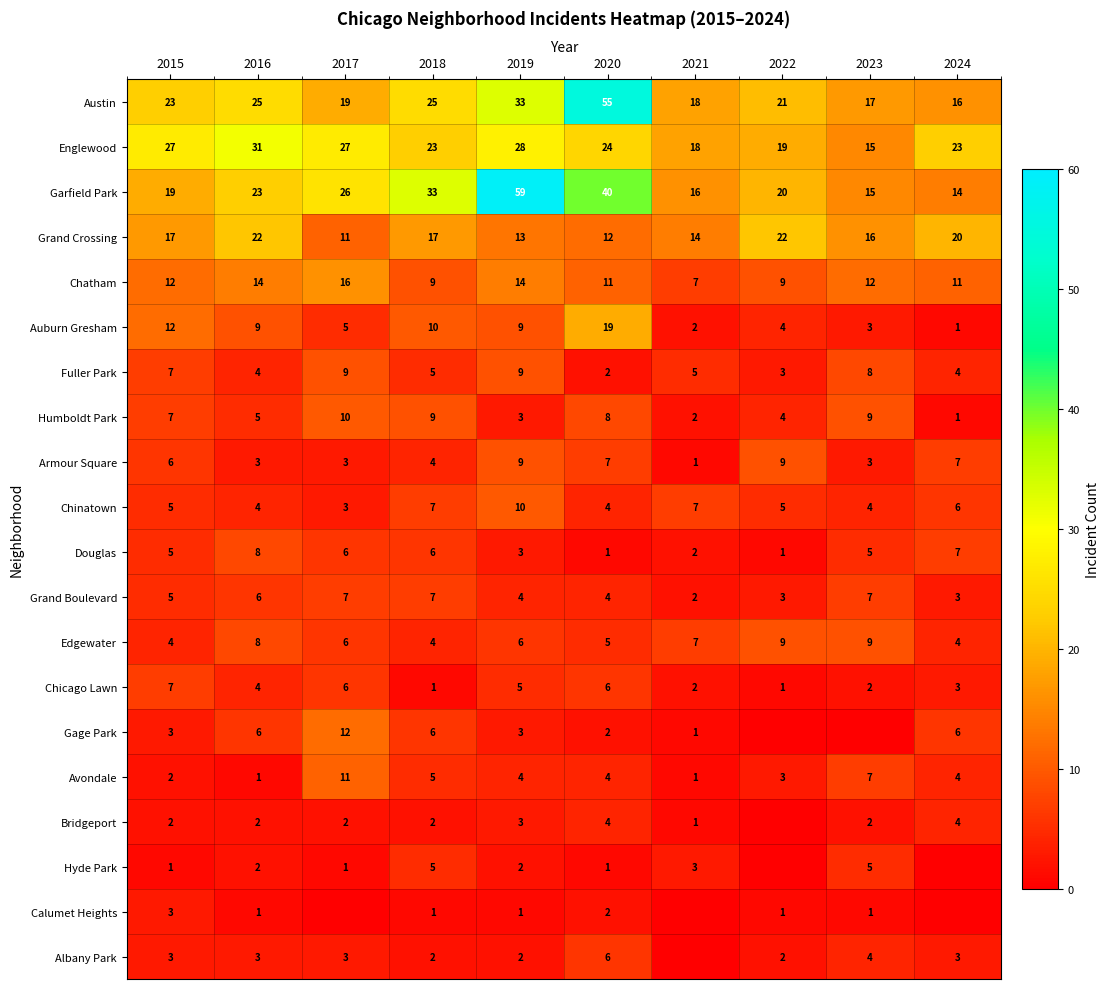

At which category is the sum across all series the highest?

2019